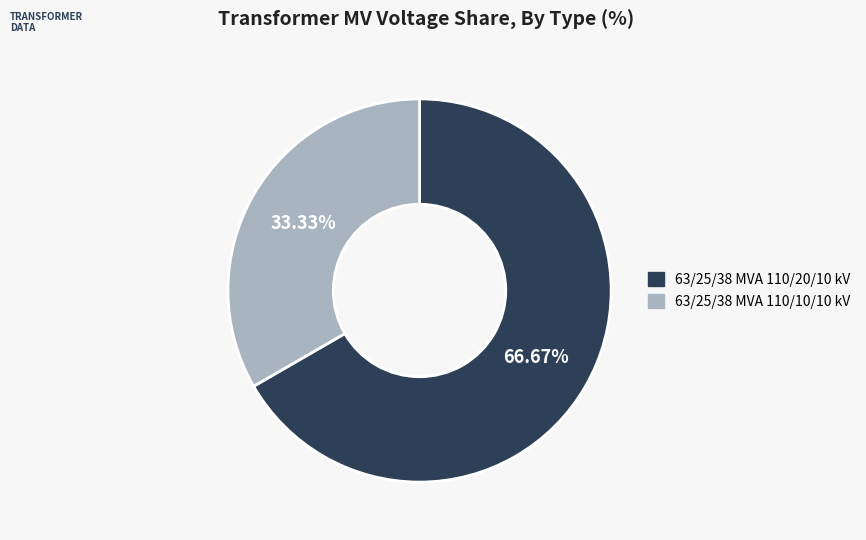

Which category accounts for the majority?

63/25/38 MVA 110/20/10 kV